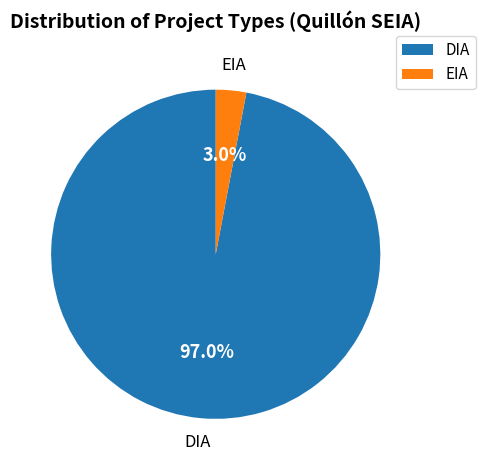

How many segments does this pie chart have?

2